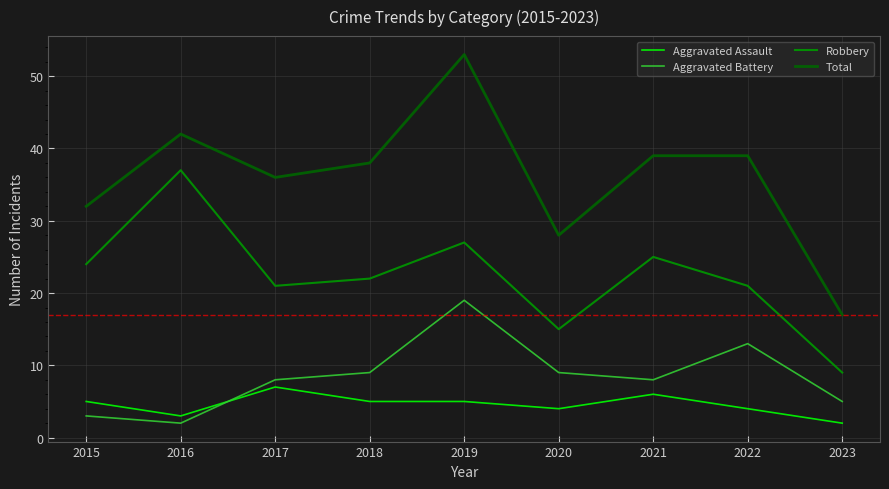

Reading left to right, what are all the values shown in this chart?

Aggravated Assault: 5	3	7	5	5	4	6	4	2
Aggravated Battery: 3	2	8	9	19	9	8	13	5
Robbery: 24	37	21	22	27	15	25	21	9
Total: 32	42	36	38	53	28	39	39	17